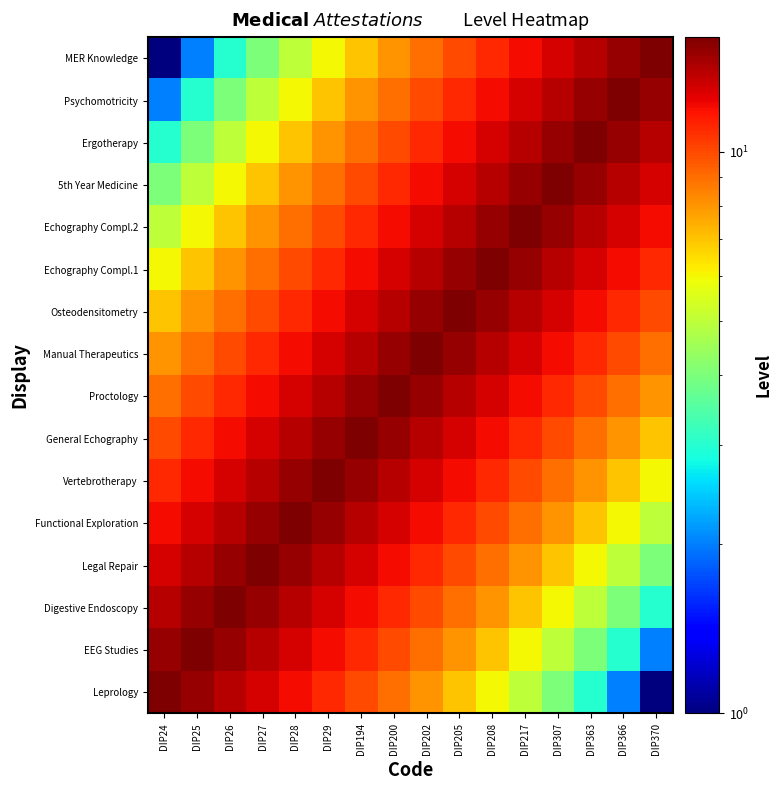

What is the smallest value displayed?

1